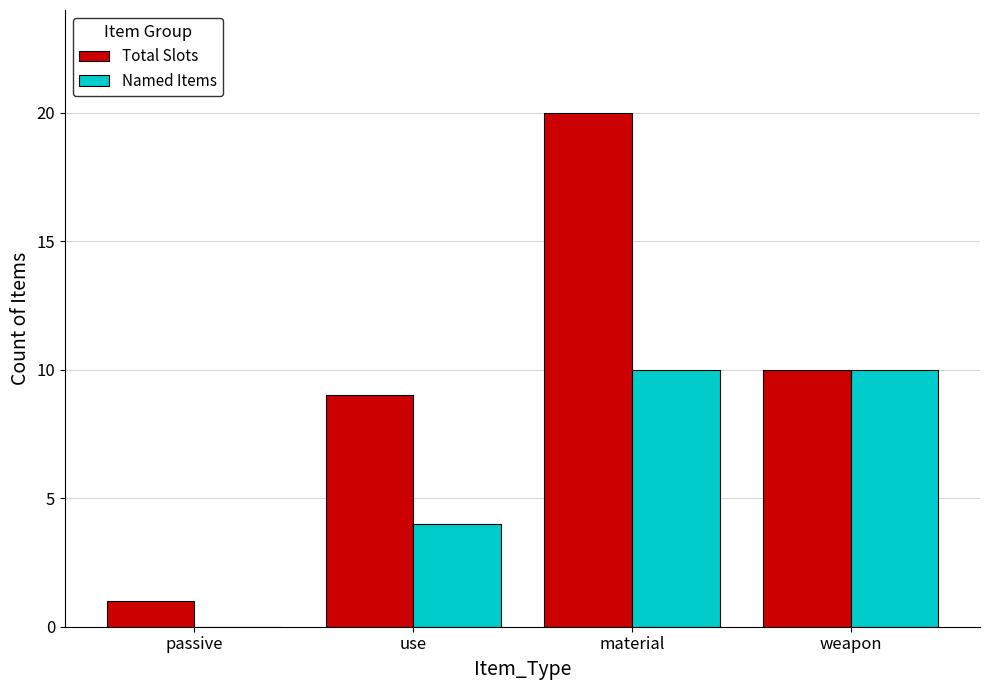

What is the difference between the Total Slots values at weapon and passive?

9